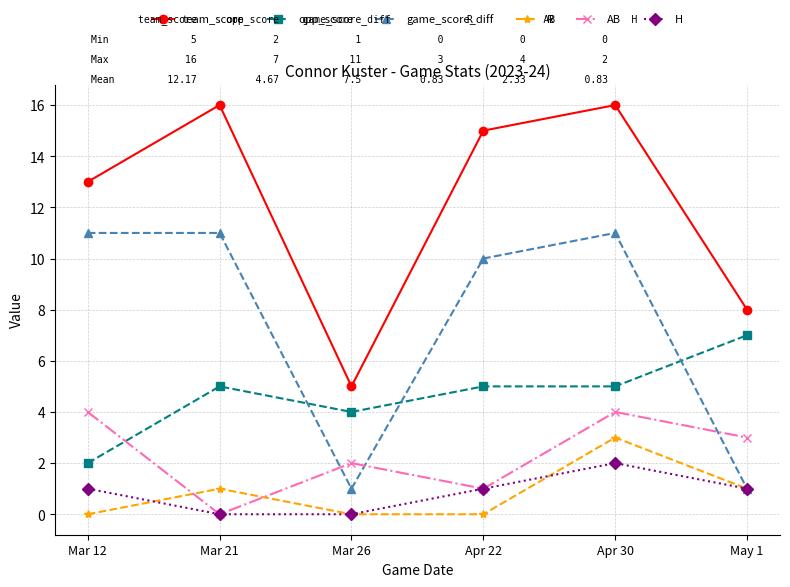

The value of team_score at Mar 26 is 1. True or false?

False